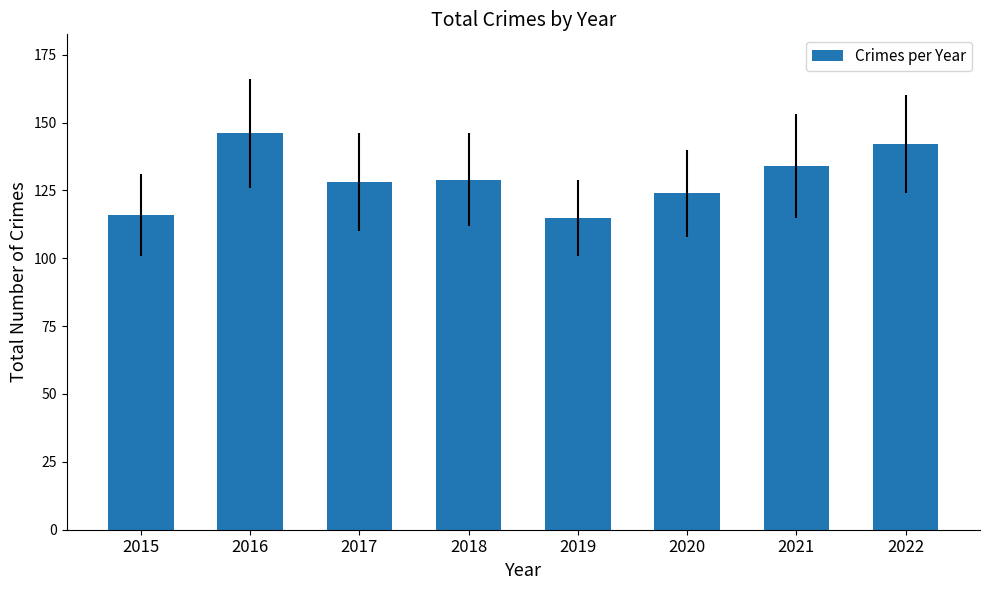

What is the value of the 5th bar from the left?

115